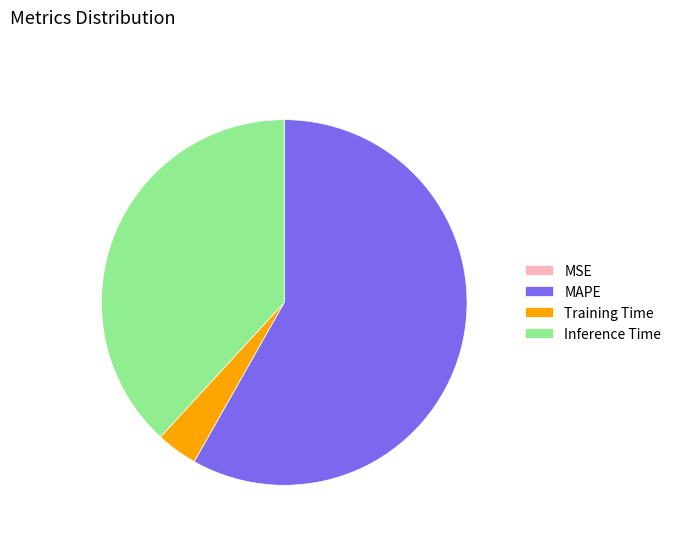

The Inference Time slice represents 38% of the pie. True or false?

True